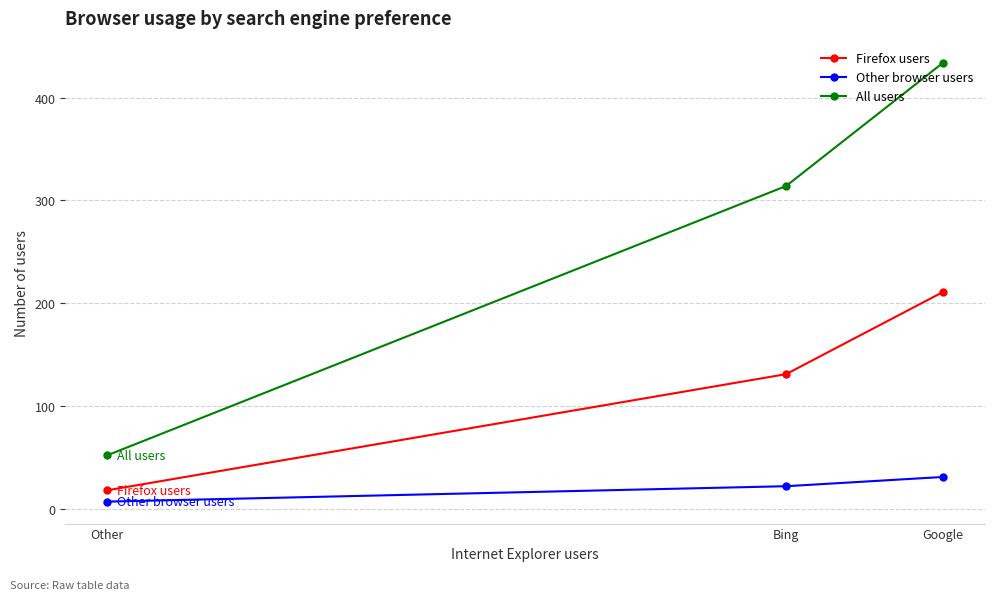

At how many categories does at least one series exceed 263?

2